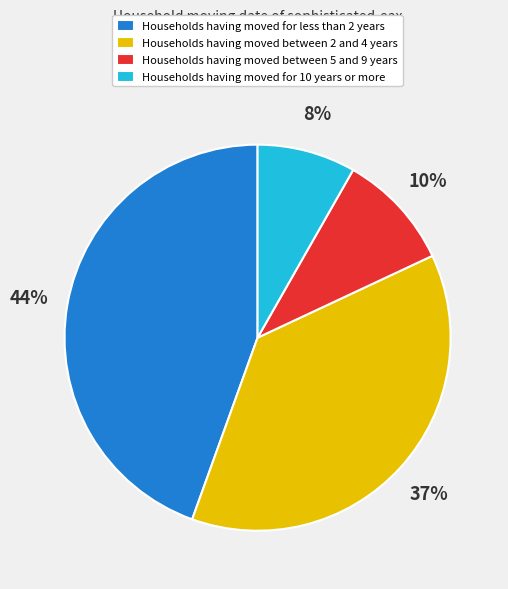

Is there a majority slice in this chart?

No